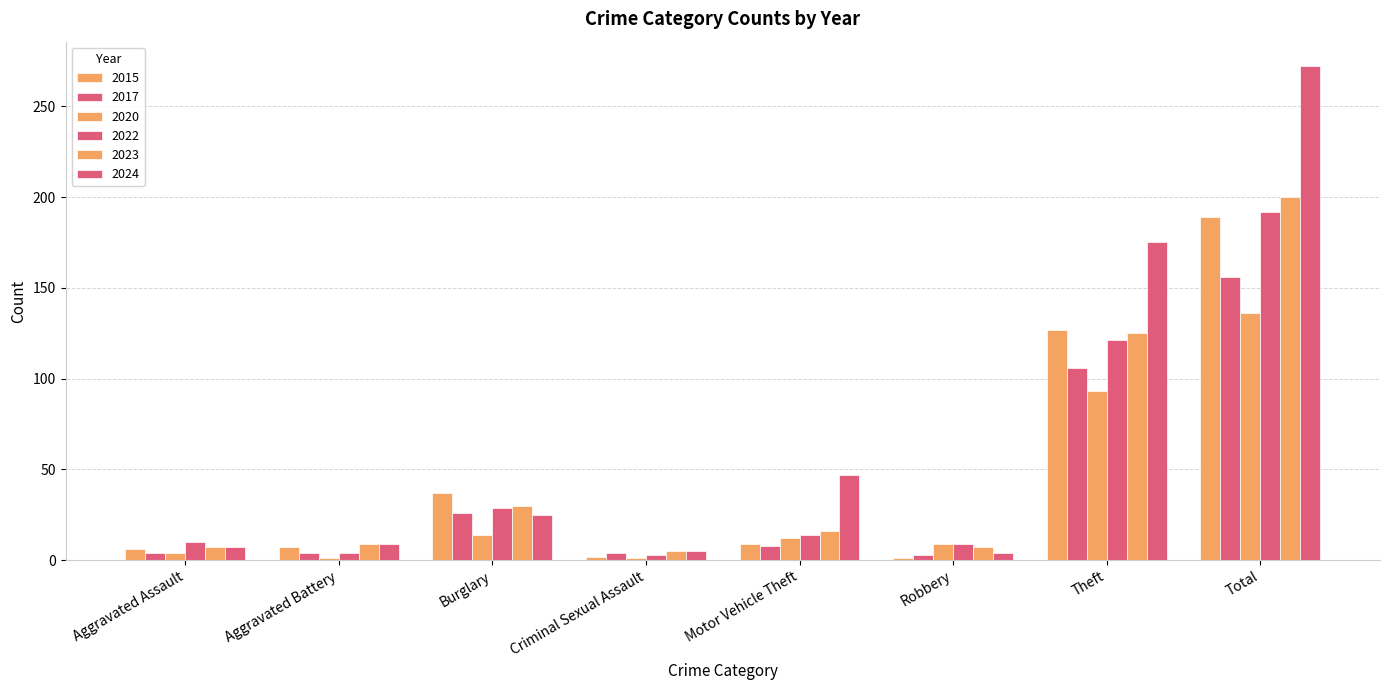

At how many categories does at least one series exceed 210?

1